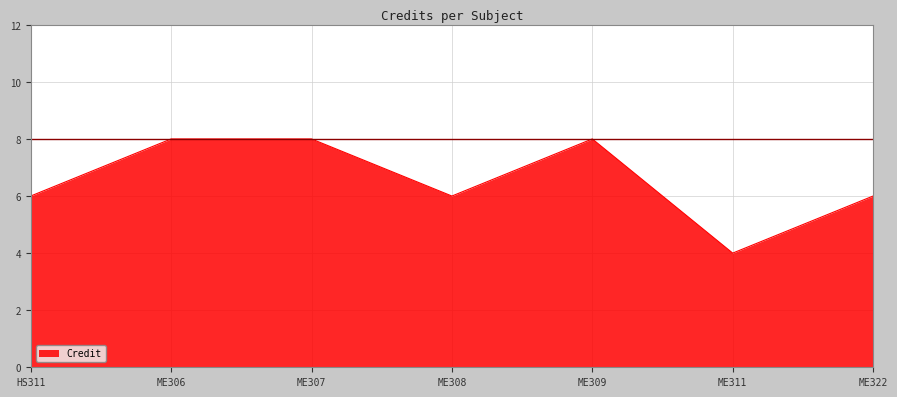

Is it true that the value at ME309 is 3?

False